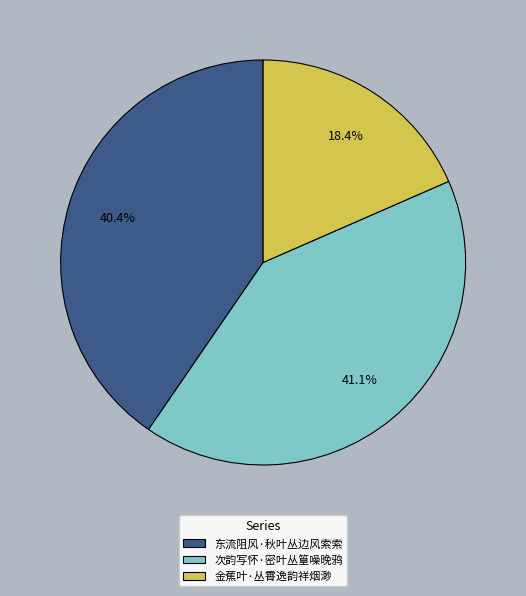

To the nearest percent, what is the difference between the largest and smallest slice percentages?

23%